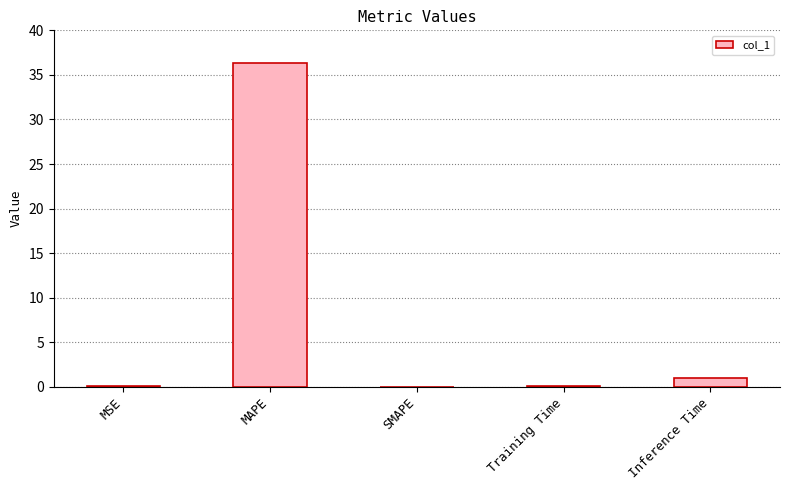

What is the average value?

7.5